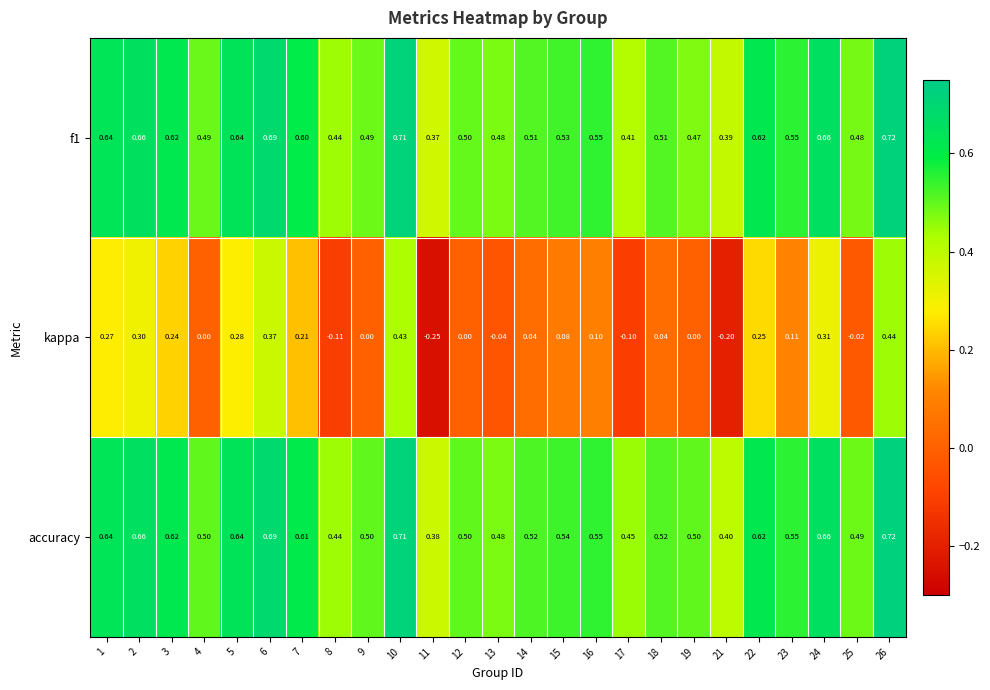

How many distinct data groups are displayed?

3